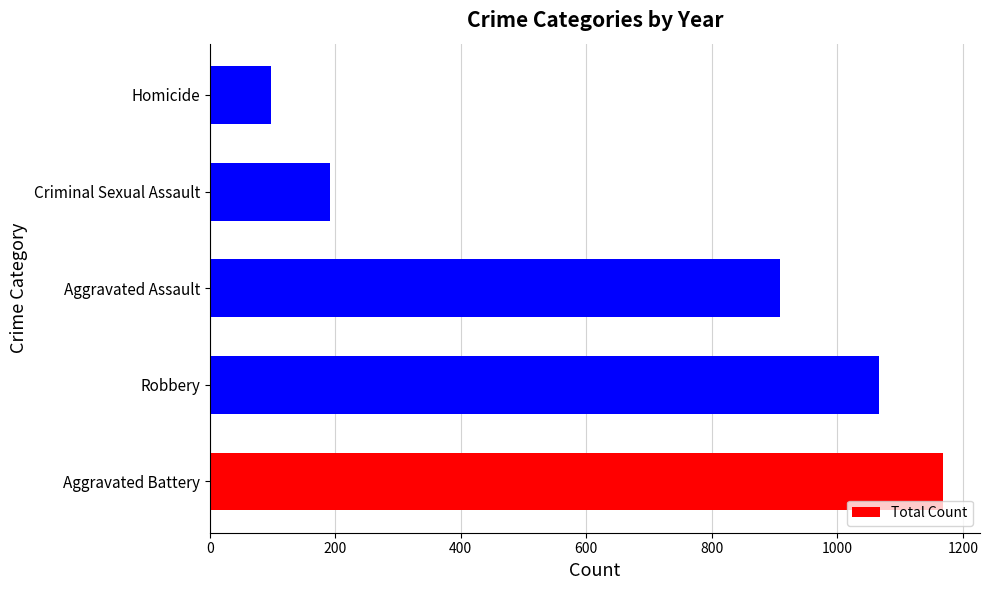

Read the value at Criminal Sexual Assault.

191